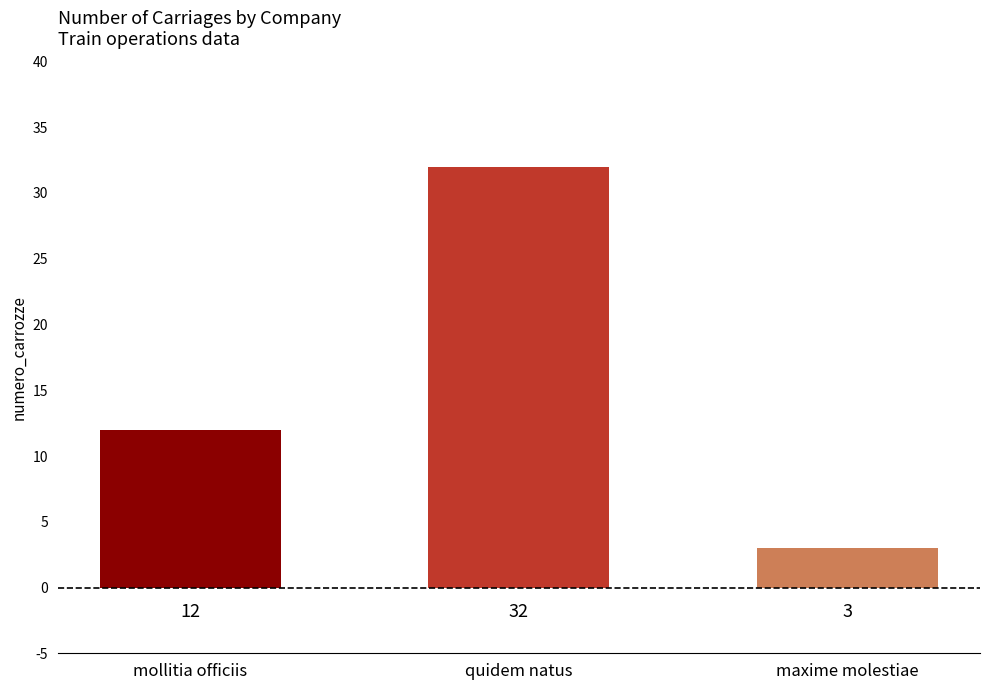

True or false: the data shows 3 at maxime molestiae.

True